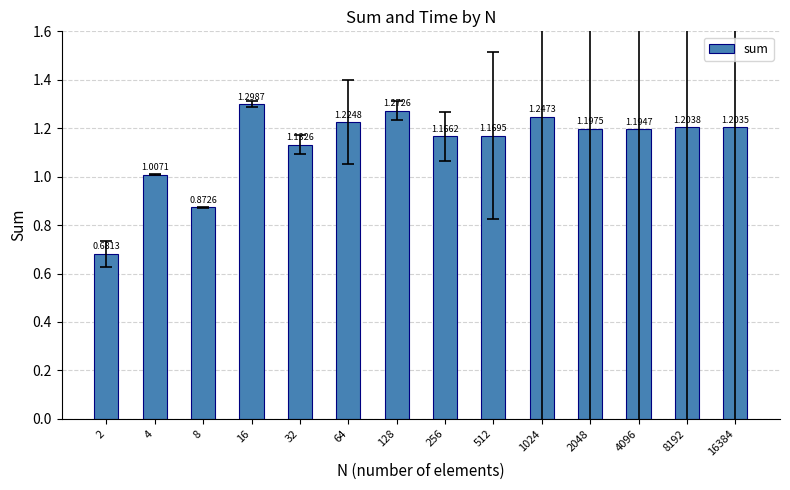

Rank the categories by value from highest to lowest.

16, 128, 1024, 64, 8192, 16384, 2048, 4096, 512, 256, 32, 4, 8, 2